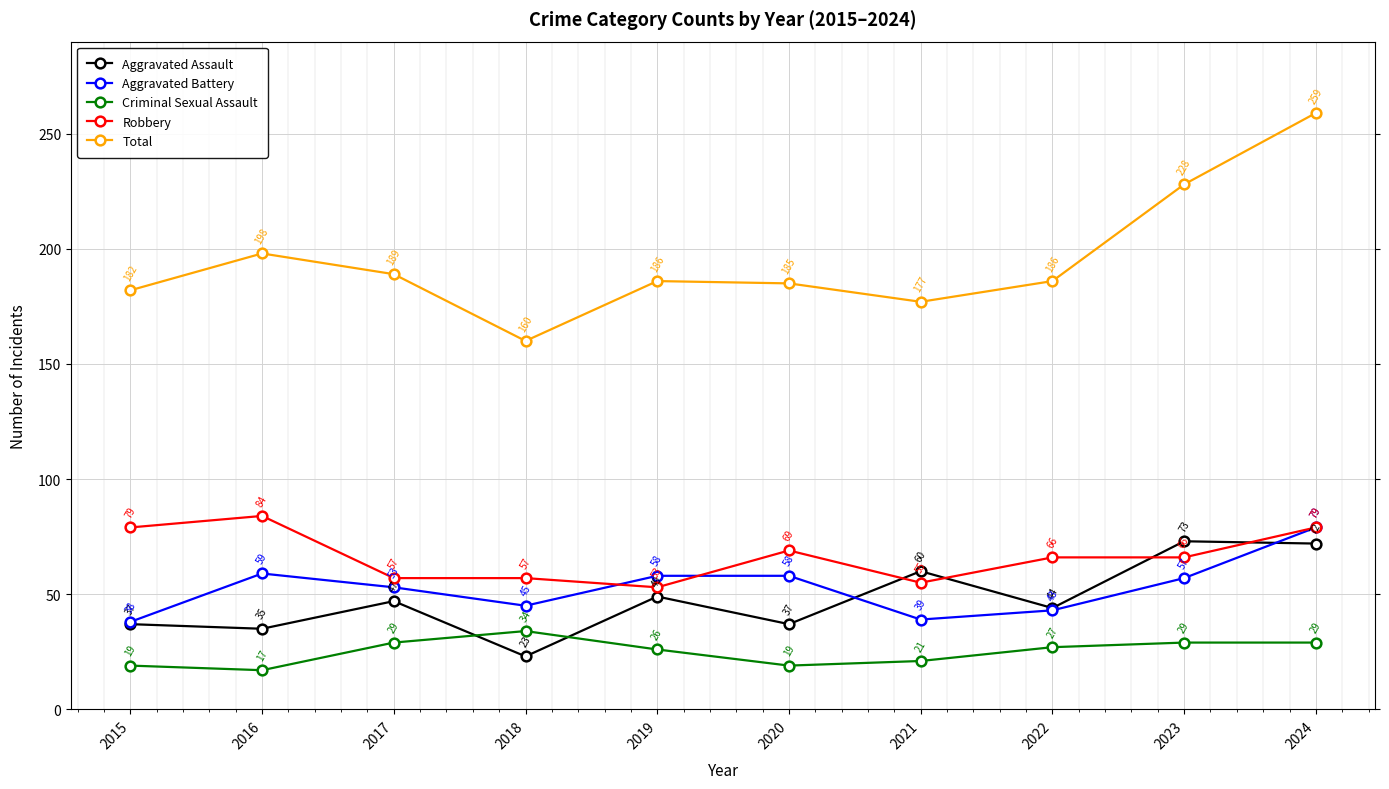

What is the difference between the Aggravated Battery values at 2016 and 2021?

20